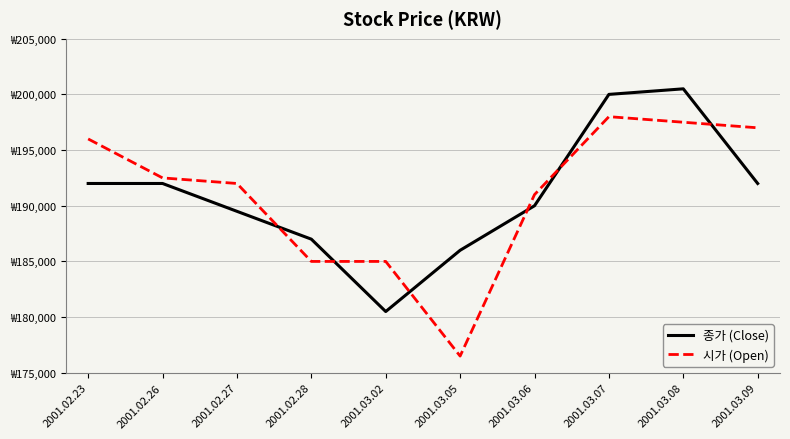

Does the chart have visible grid lines?

Yes